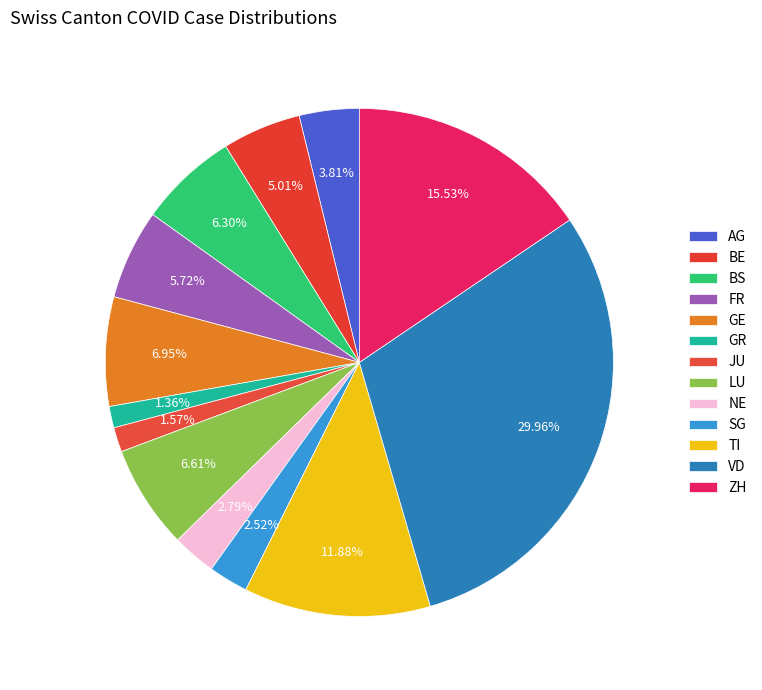

How many segments does this pie chart have?

13